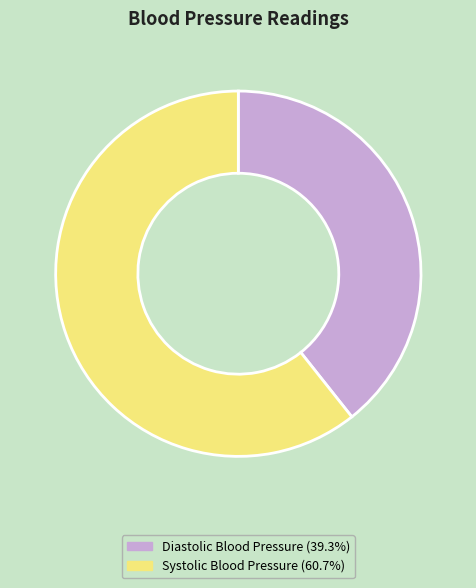

How many segments does this pie chart have?

2